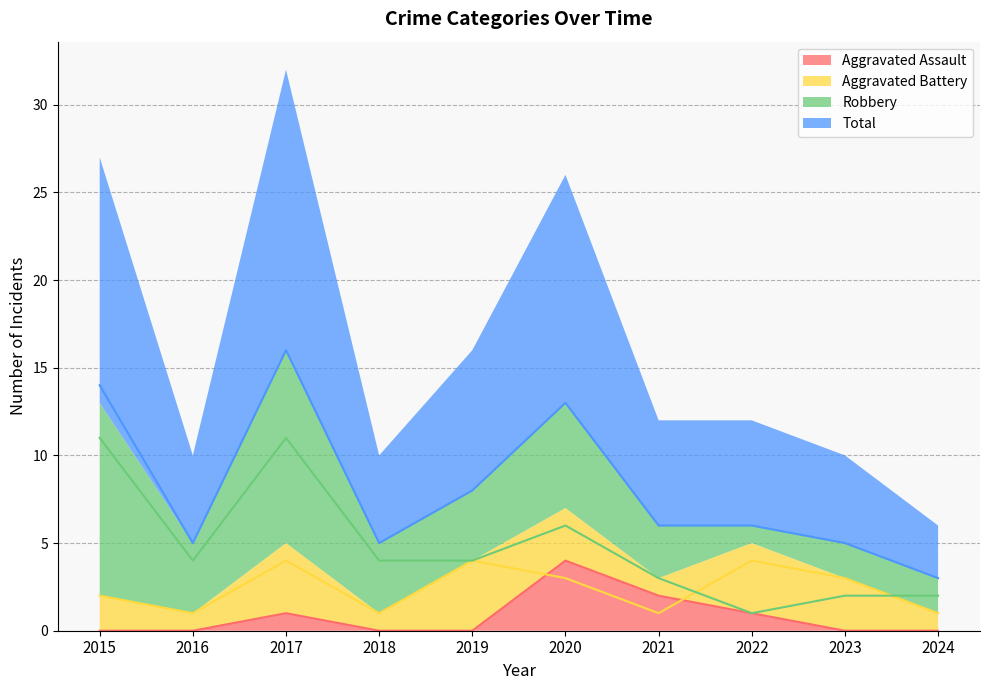

Is it true that Aggravated Assault equals 0 at 2023?

True